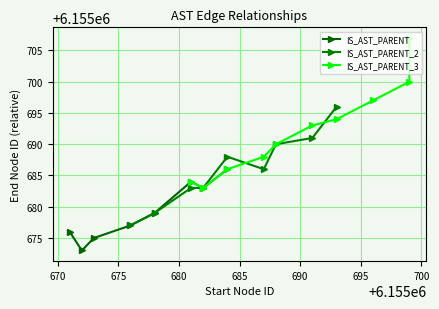

List the labels in order of value, smallest first.

6155671, 6155672, 6155673, 6155673, 6155673, 6155676, 6155676, 6155678, 6155678, 6155681, 6155682, 6155683, 6155683, 6155688, 6155689, 6155692